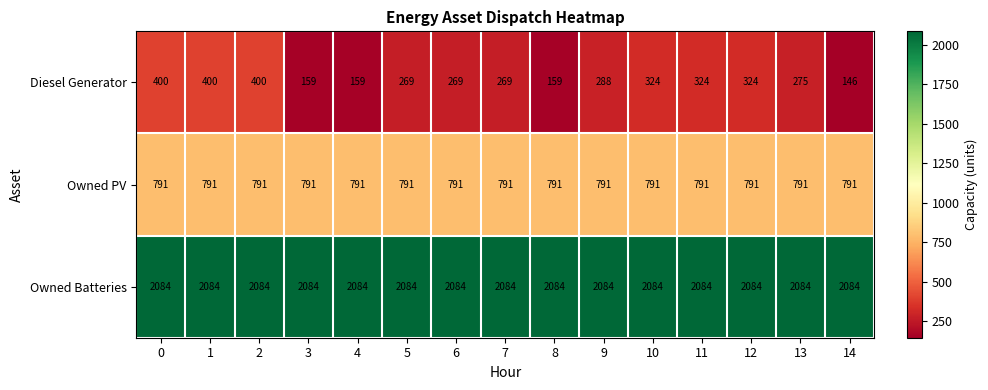

Is it true that Diesel Generator equals 267 at 4?

False